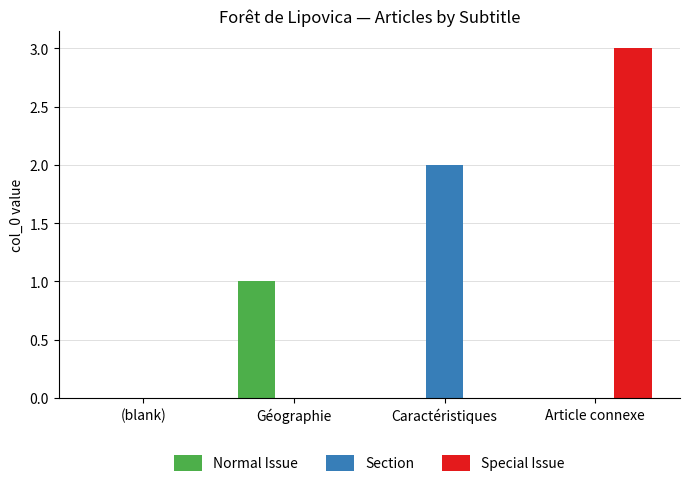

At which category is the sum across all series the highest?

Article connexe